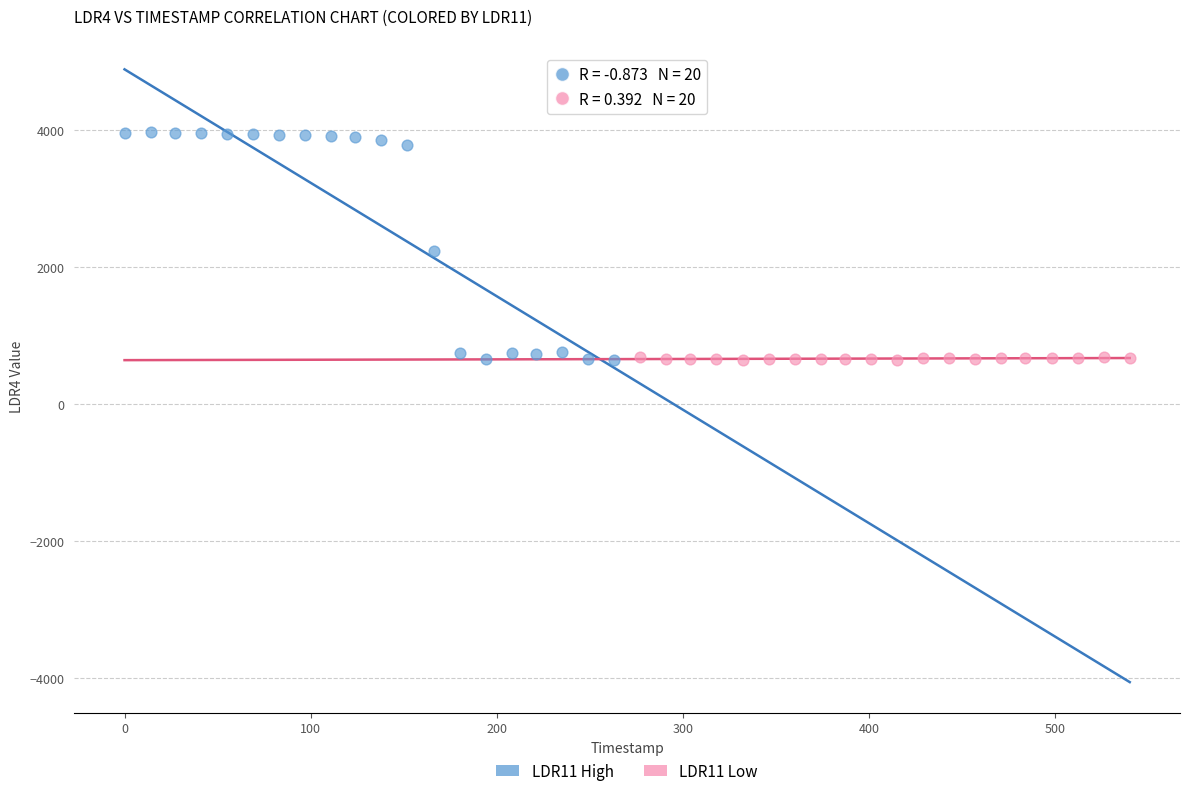

Which series has the widest spread of Y values?

LDR11 High